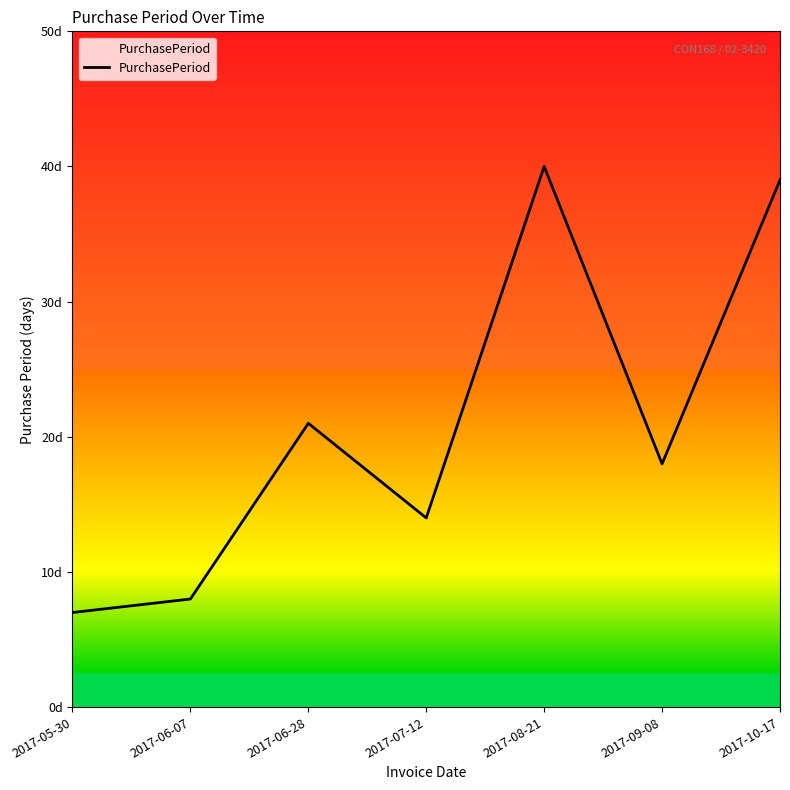

Does the chart display data point markers on the line(s)?

No